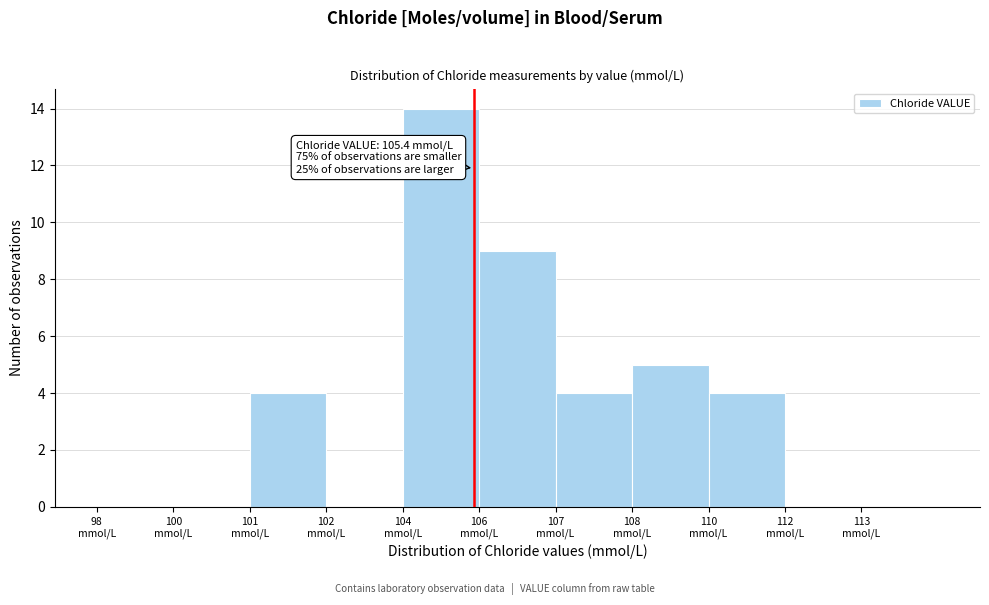

What is the greatest value displayed?

14